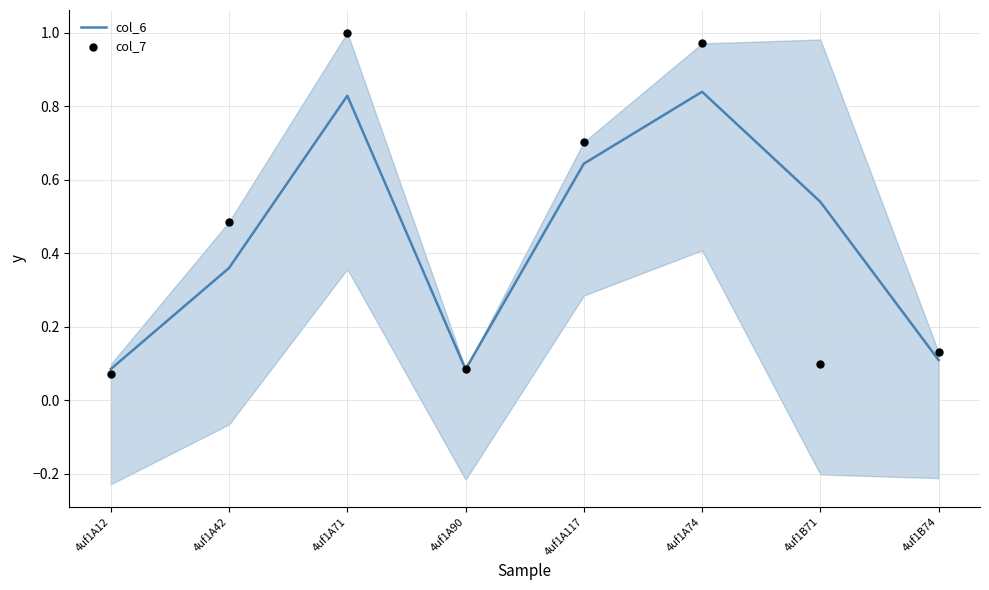

At which category is the sum across all series the highest?

4uf1A71